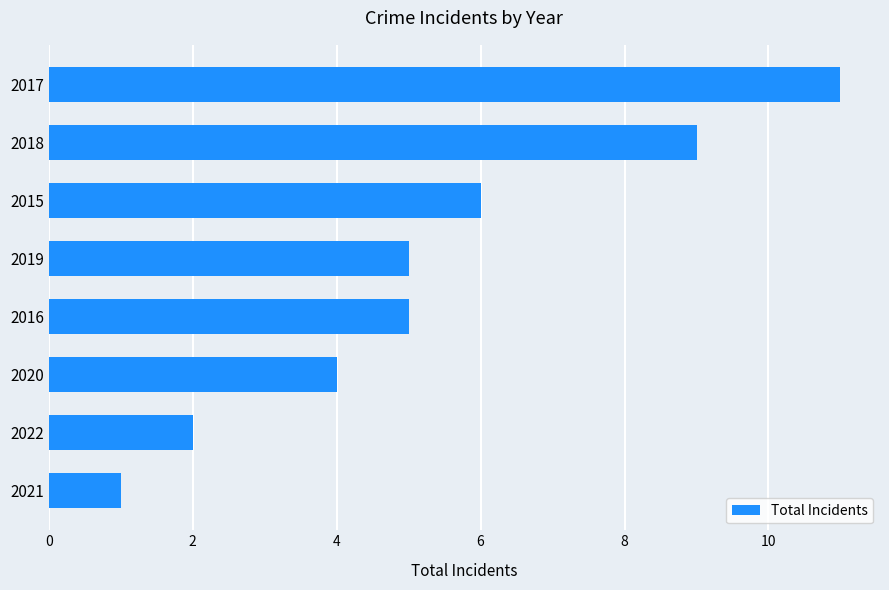

Is it true that the value at 2016 is 5?

True